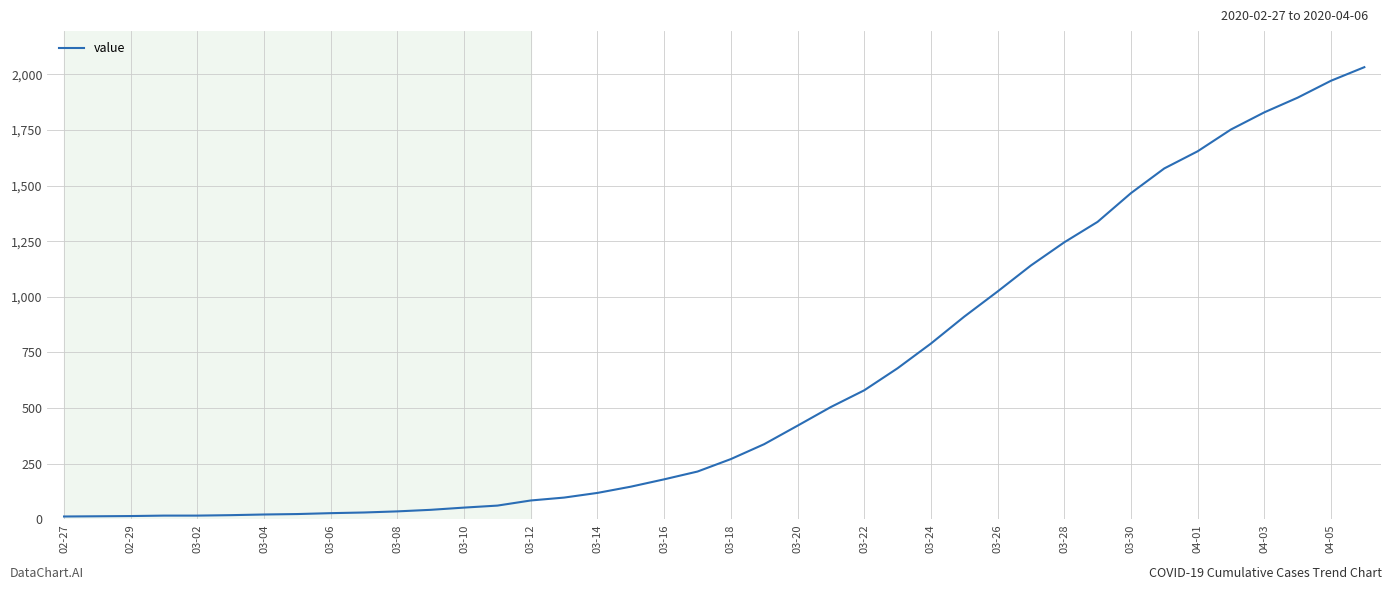

What is the difference between the maximum and minimum values?

2019